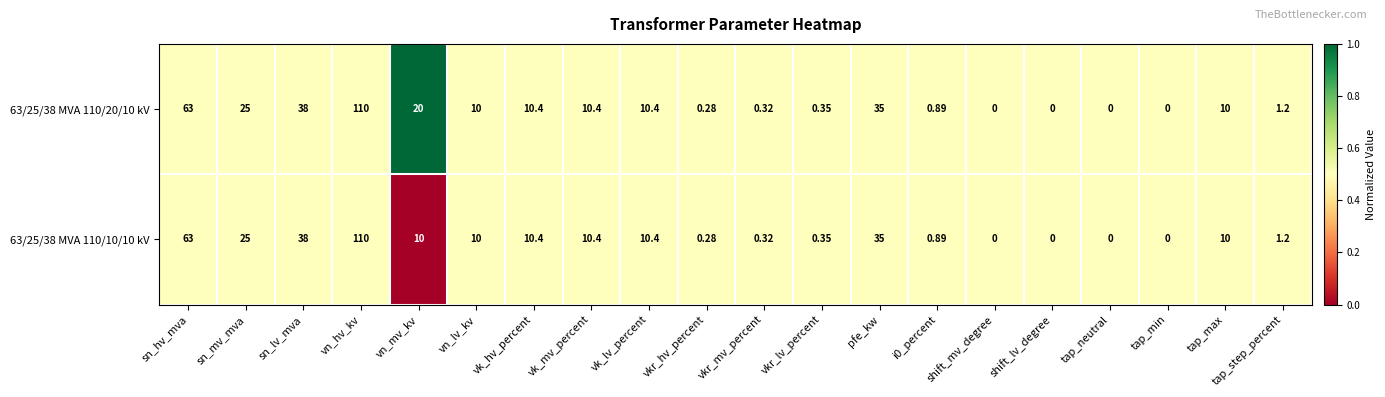

Is the value of 63/25/38 MVA 110/20/10 kV at vn_hv_kv greater than the value of 63/25/38 MVA 110/10/10 kV at vkr_mv_percent?

Yes